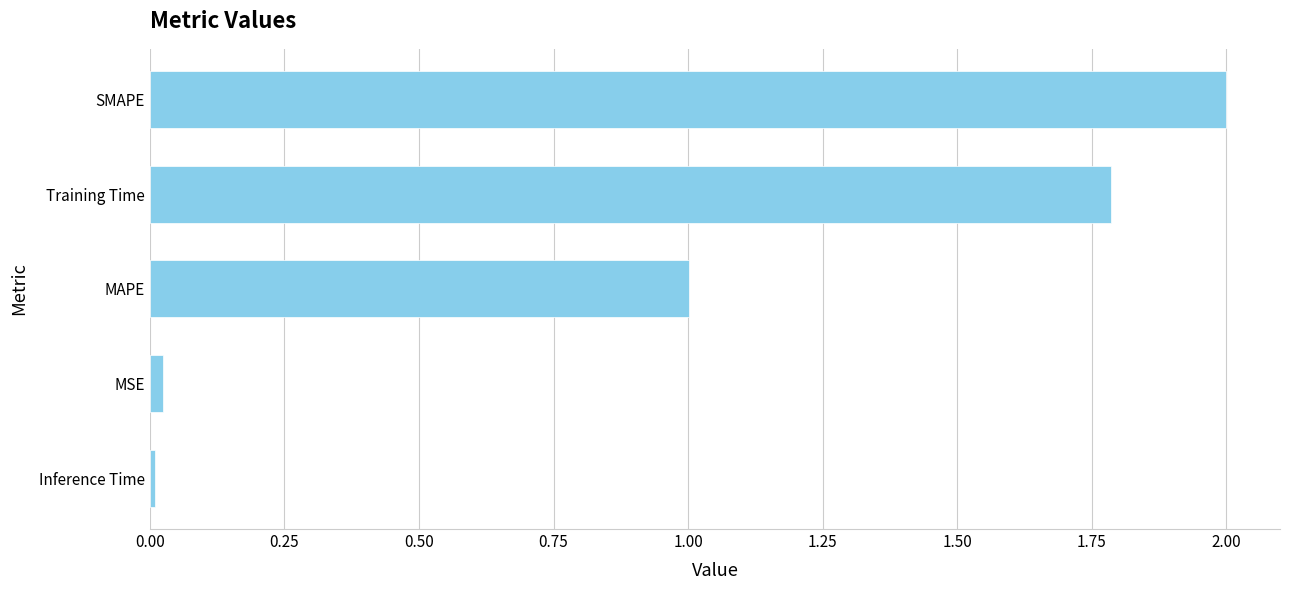

Which has a higher value, Inference Time or MAPE?

MAPE